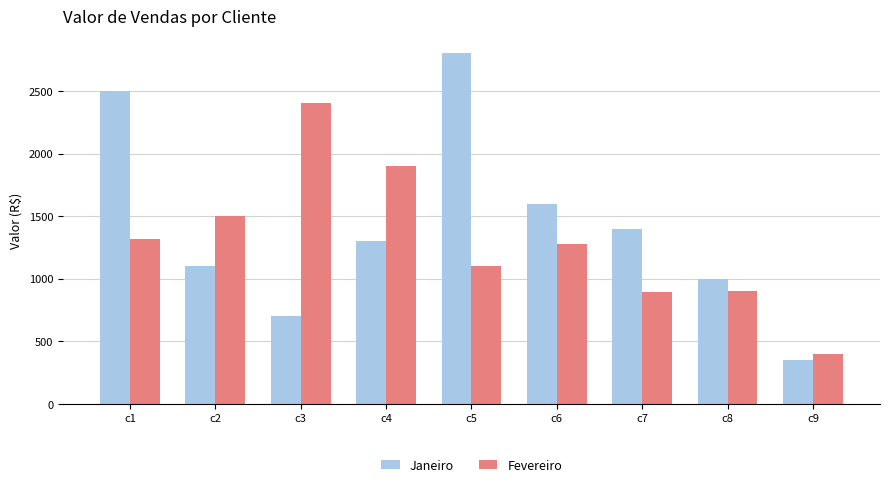

Between c3 and c8, which series saw the biggest shift?

Fevereiro